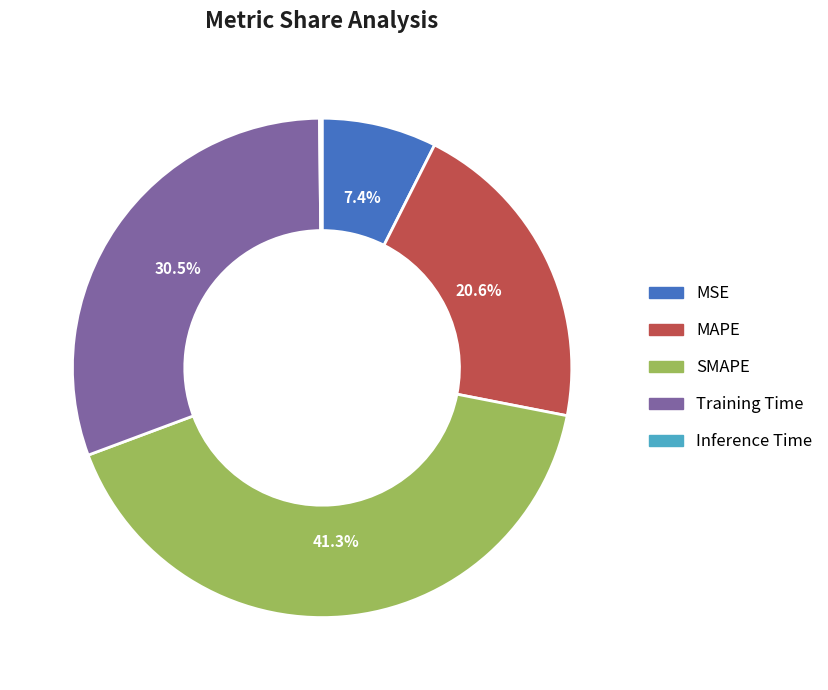

The MAPE slice represents 21% of the pie. True or false?

True